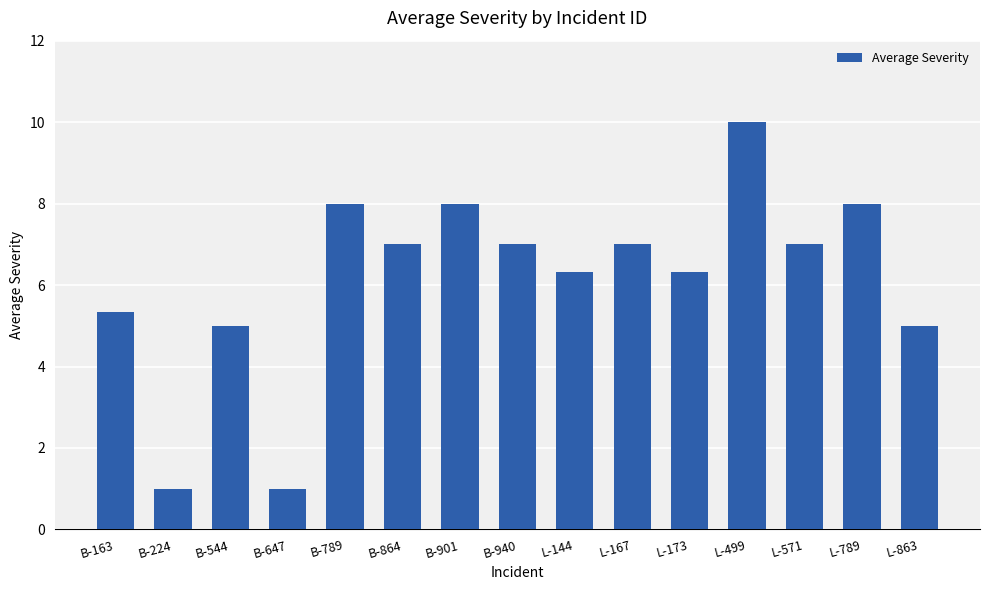

The chart shows a value of 7.0 at L-571. True or false?

True